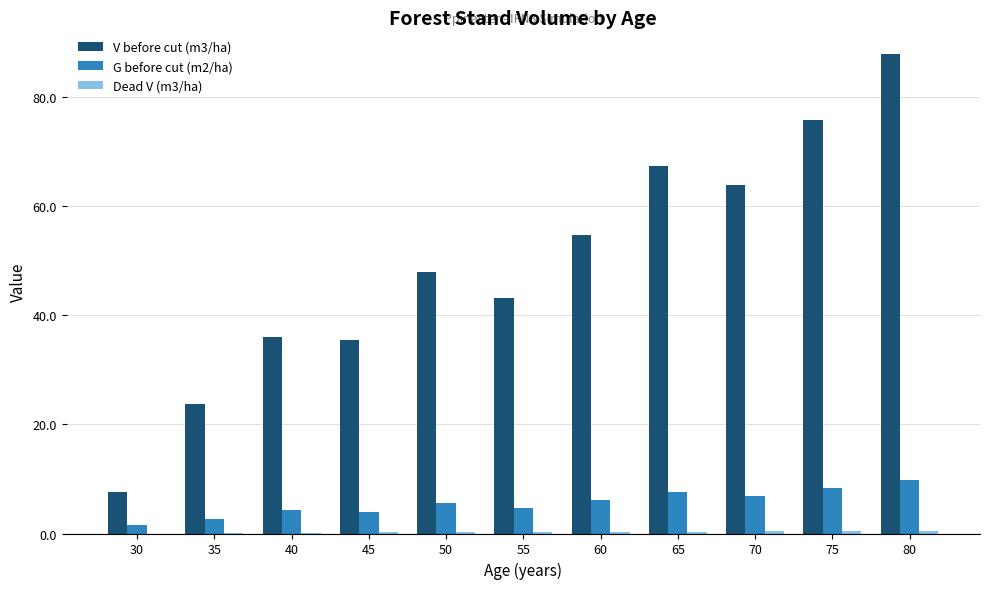

How many data points does each series have?

11